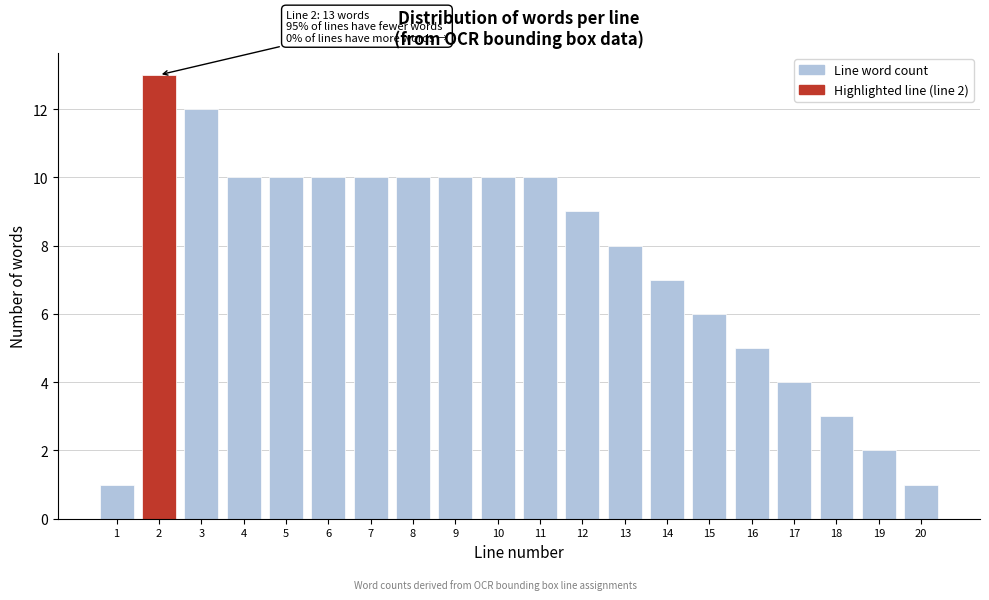

Reading left to right, extract all data points from this chart.

1	13	12	10	10	10	10	10	10	10	10	9	8	7	6	5	4	3	2	1